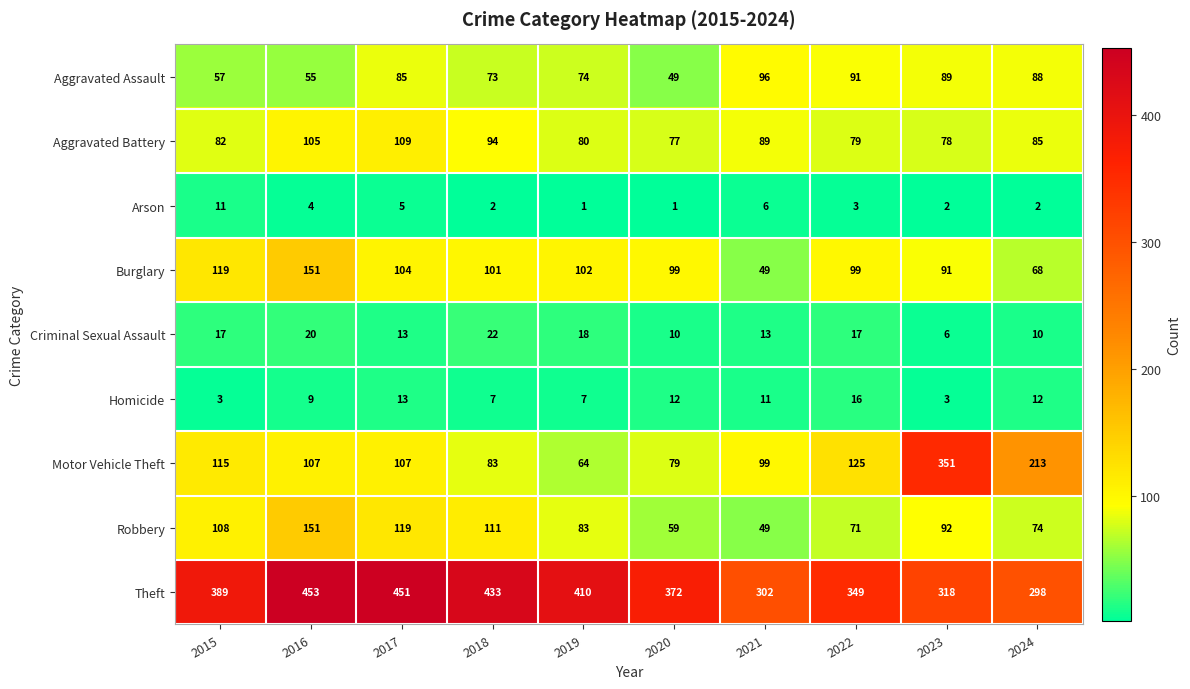

True or false: Aggravated Assault has a value of 115 at 2019.

False